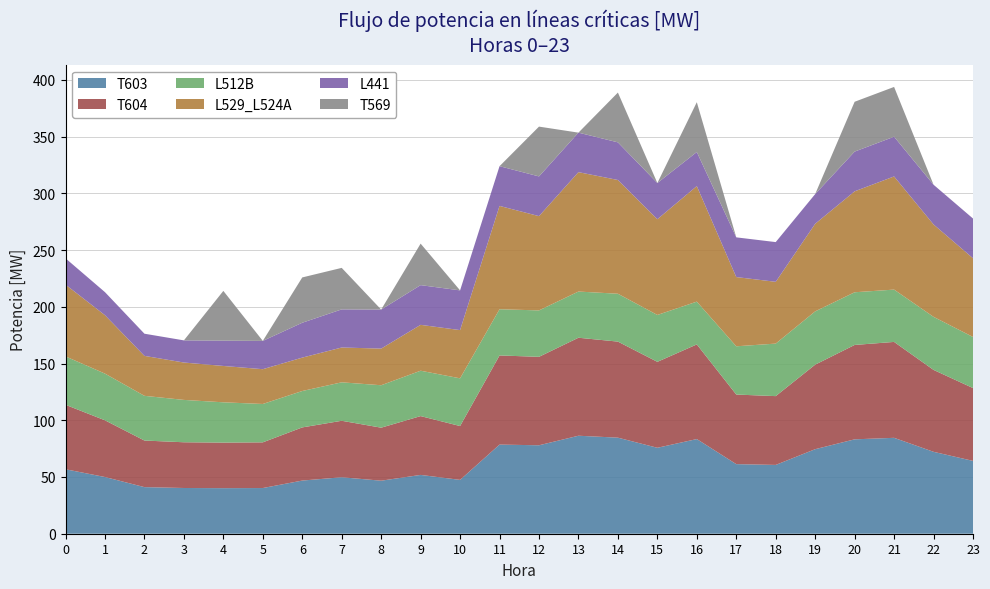

Reading left to right, what are all the values shown in this chart?

T603: 0=56.8	1=50.0	2=41.1	3=40.3	4=40.2	5=40.3	6=46.9	7=49.8	8=46.7	9=51.8	10=47.5	11=78.6	12=78.0	13=86.4	14=84.7	15=75.7	16=83.4	17=61.3	18=60.6	19=74.5	20=83.2	21=84.5	22=72.2	23=64.2
T604: 0=56.8	1=50.0	2=41.1	3=40.3	4=40.2	5=40.3	6=46.9	7=49.8	8=46.7	9=51.8	10=47.5	11=78.6	12=78.0	13=86.4	14=84.7	15=75.7	16=83.4	17=61.3	18=60.6	19=74.5	20=83.2	21=84.5	22=72.2	23=64.2
L512B: 0=42.6	1=41.2	2=39.4	3=37.3	4=35.5	5=33.8	6=32.1	7=33.9	8=37.4	9=40.0	10=42.1	11=40.7	12=40.9	13=40.7	14=42.2	15=41.3	16=37.7	17=42.5	18=46.3	19=47.0	20=46.4	21=46.1	22=46.8	23=45.0
L529_L524A: 0=63.3	1=51.5	2=35.2	3=32.9	4=32.0	5=30.7	6=29.4	7=30.7	8=32.3	9=40.4	10=42.5	11=91.1	12=83.1	13=105.2	14=100.3	15=84.4	16=101.8	17=61.0	18=54.5	19=77.2	20=89.0	21=99.7	22=81.4	23=69.4
L441: 0=23.2	1=20.3	2=19.5	3=19.5	4=22.3	5=24.9	6=30.7	7=33.6	8=34.4	9=35.0	10=35.0	11=35.0	12=35.0	13=34.8	14=33.2	15=31.9	16=30.0	17=35.0	18=35.0	19=26.2	20=35.0	21=35.0	22=35.0	23=35.0
T569: 0=0.0	1=0.0	2=0.0	3=0.0	4=43.9	5=0.0	6=39.9	7=36.6	8=0.0	9=36.6	10=0.0	11=0.0	12=43.9	13=0.0	14=43.9	15=0.0	16=43.9	17=0.0	18=0.0	19=0.0	20=43.9	21=43.9	22=0.0	23=0.0